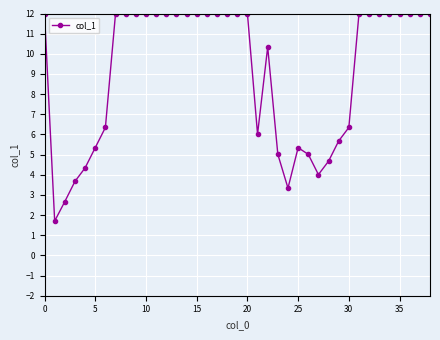

True or false: the data has more than 1 interior local peaks.

True